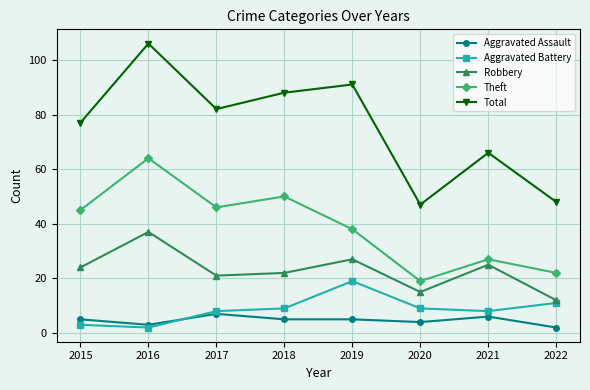

Which series has the largest range (max minus min)?

Total